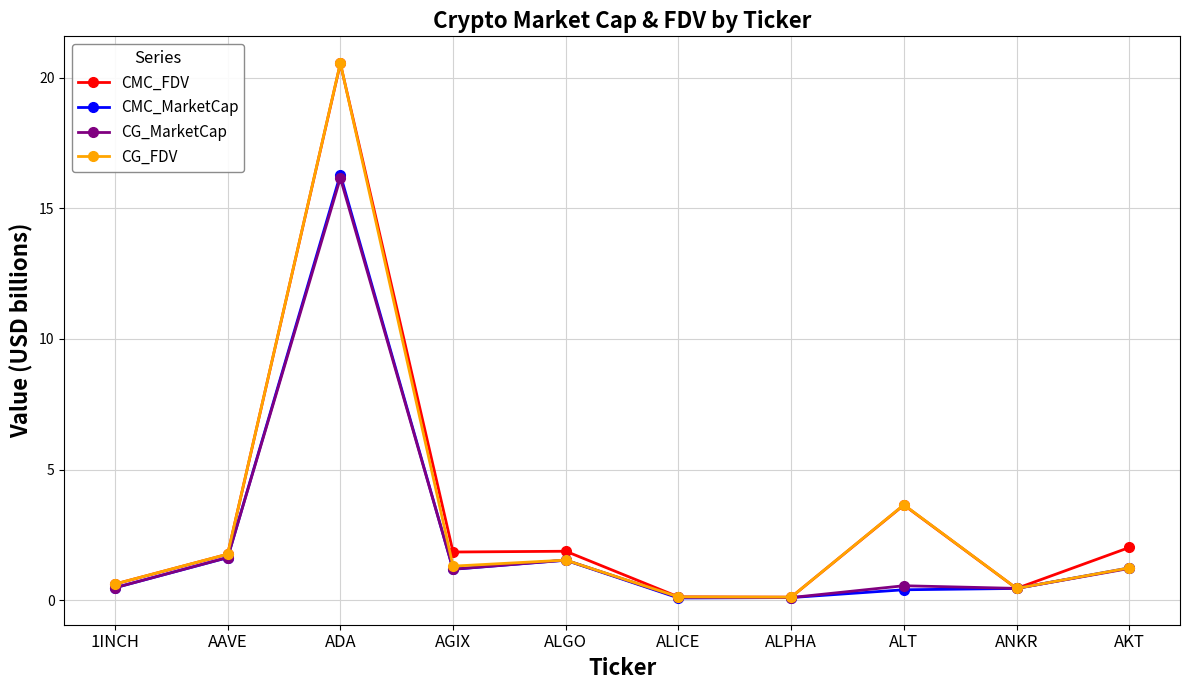

At which category does CG_MarketCap reach its first local peak?

ADA